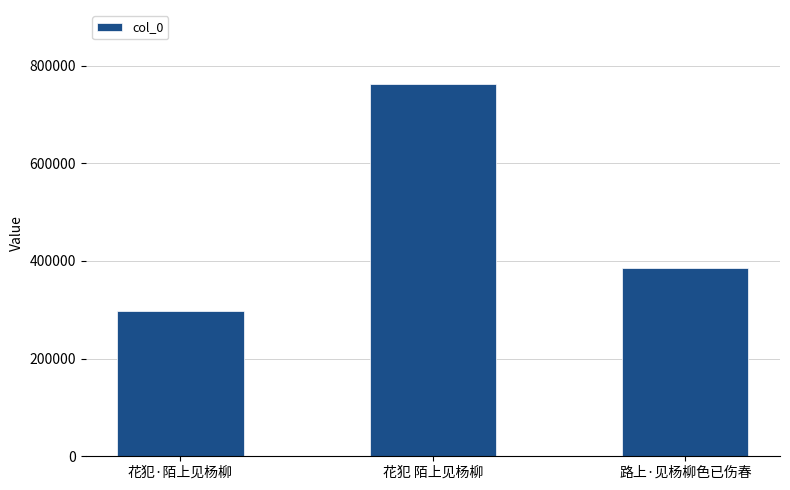

Count the number of categories in the chart.

3